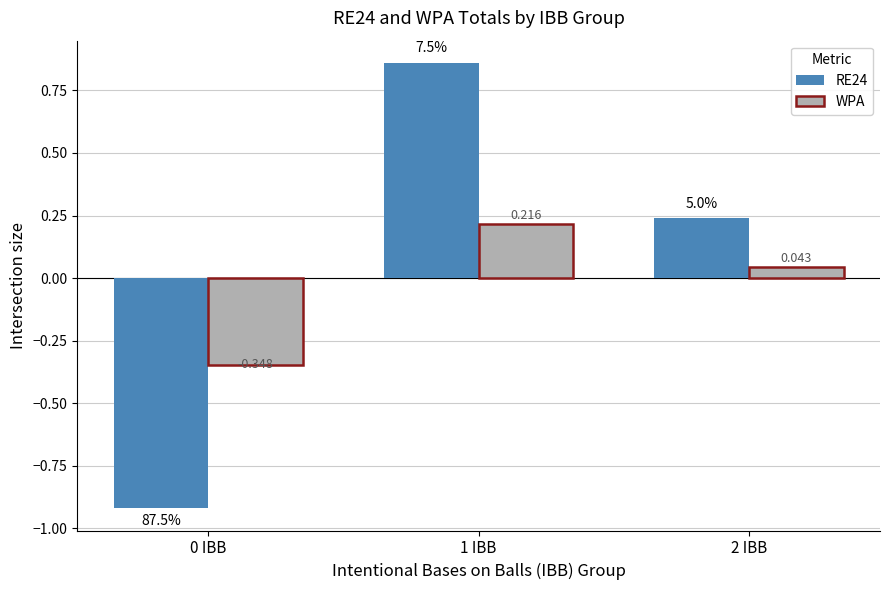

How many series are shown in this chart?

2